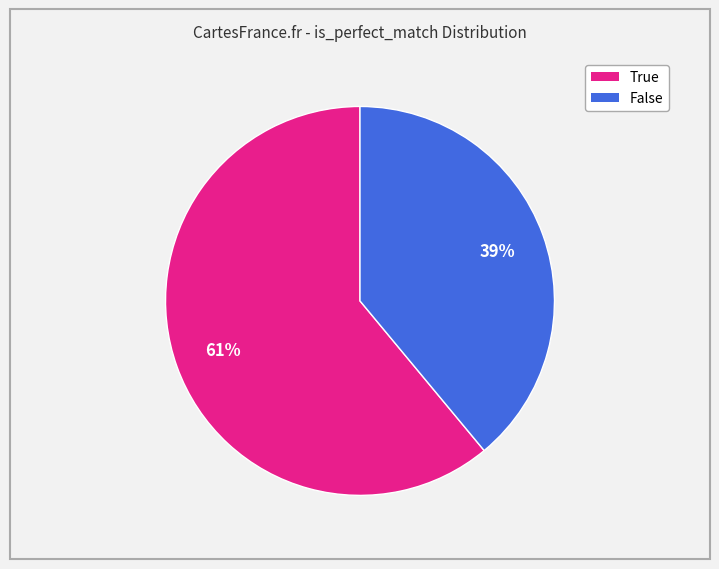

Is it true that True is 61% of the pie?

True